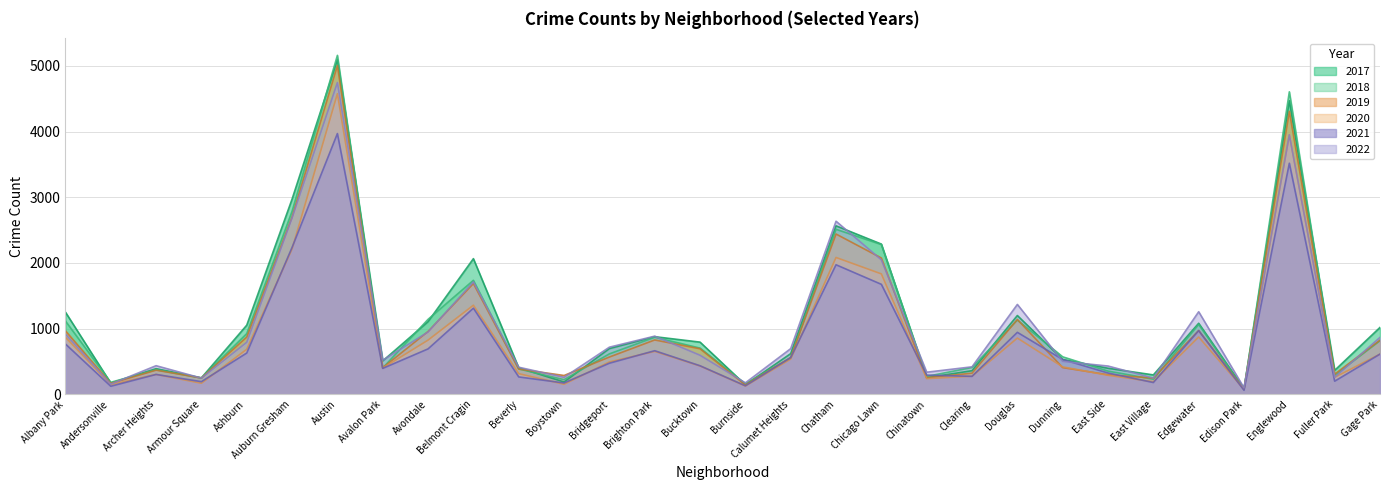

Which category has the highest value in the 2018 series?

Austin